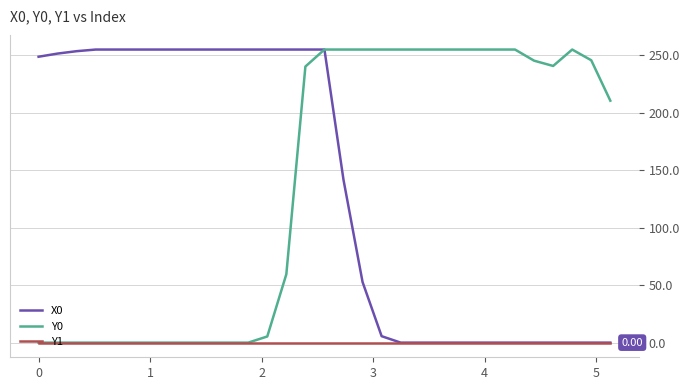

Rank the series by their maximum value, from highest to lowest.

X0, Y0, Y1